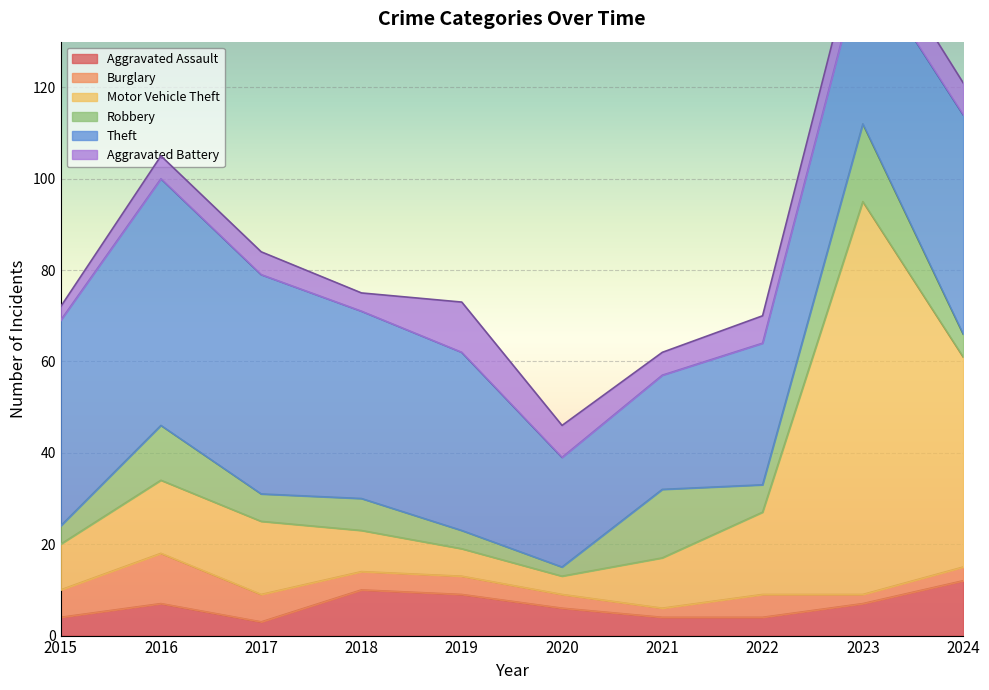

Reading right to left, transcribe all the data shown in this chart.

Aggravated Assault: 2024=12	2023=7	2022=4	2021=4	2020=6	2019=9	2018=10	2017=3	2016=7	2015=4
Burglary: 2024=3	2023=2	2022=5	2021=2	2020=3	2019=4	2018=4	2017=6	2016=11	2015=6
Motor Vehicle Theft: 2024=46	2023=86	2022=18	2021=11	2020=4	2019=6	2018=9	2017=16	2016=16	2015=10
Robbery: 2024=5	2023=17	2022=6	2021=15	2020=2	2019=4	2018=7	2017=6	2016=12	2015=4
Theft: 2024=48	2023=36	2022=31	2021=25	2020=24	2019=39	2018=41	2017=48	2016=54	2015=45
Aggravated Battery: 2024=7	2023=8	2022=6	2021=5	2020=7	2019=11	2018=4	2017=5	2016=5	2015=3